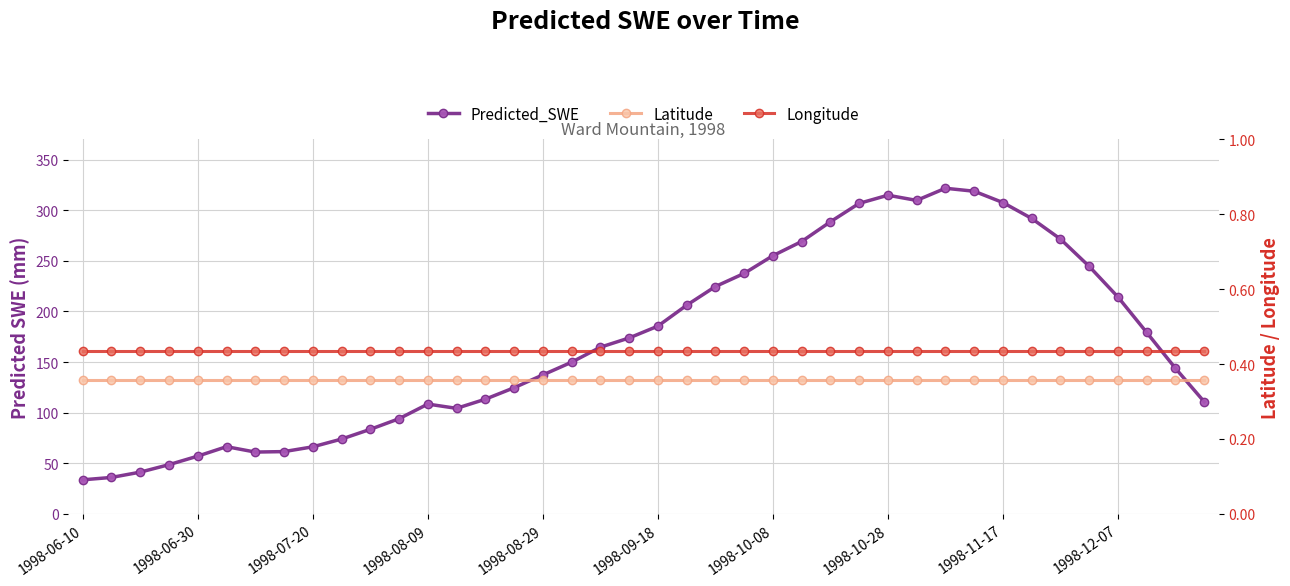

The value of Latitude at 18 is 0.1. True or false?

False